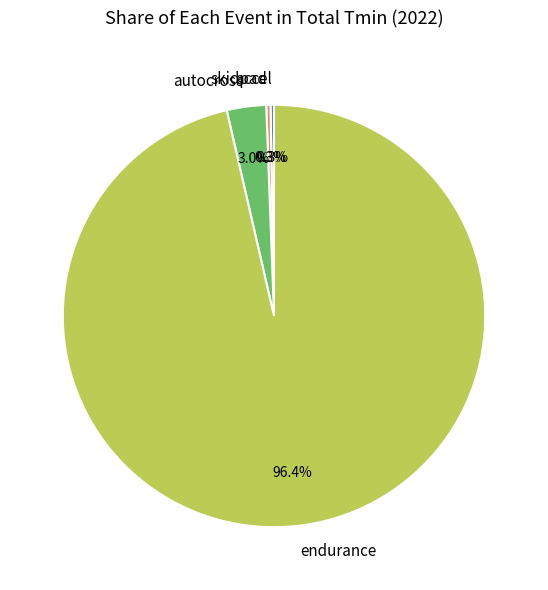

Which category accounts for the majority?

endurance